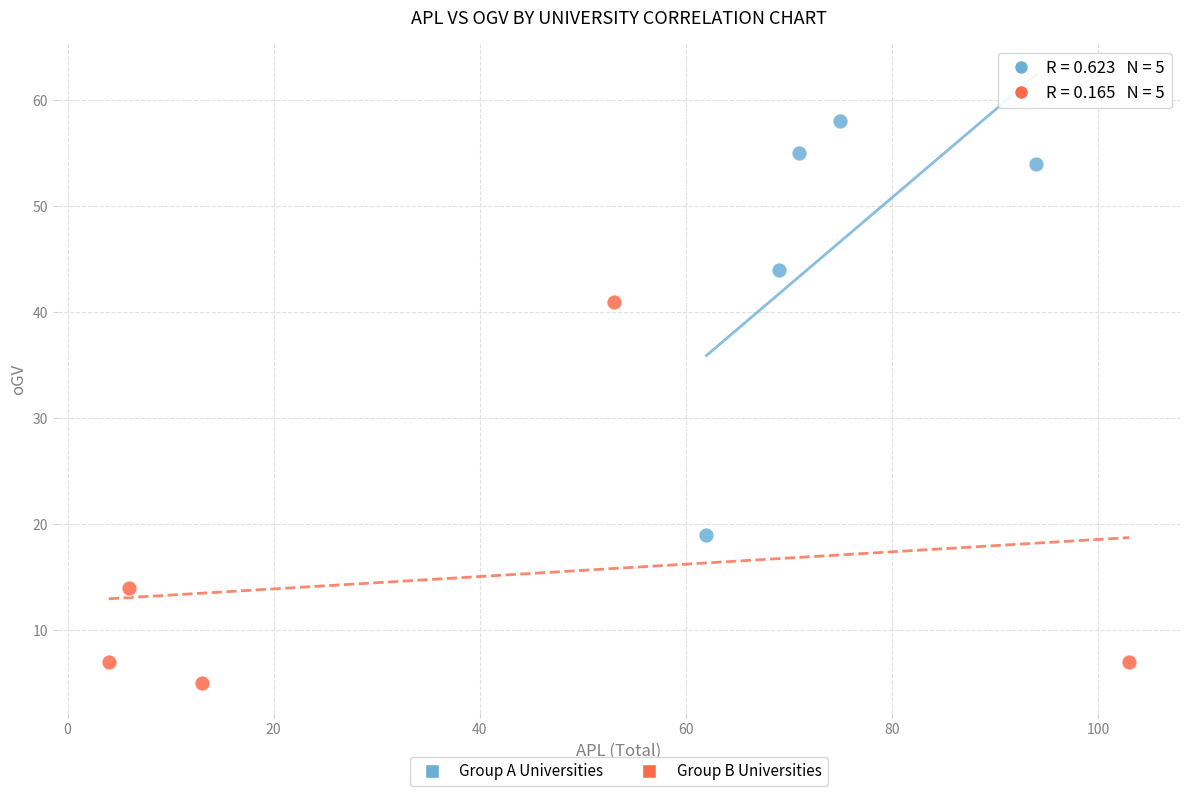

Which series contains the highest Y value?

Group A Universities